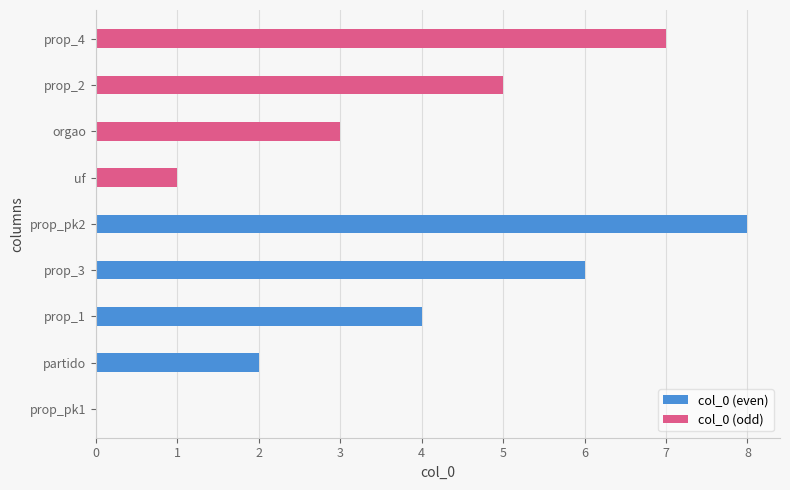

What is the sum of all values?

36